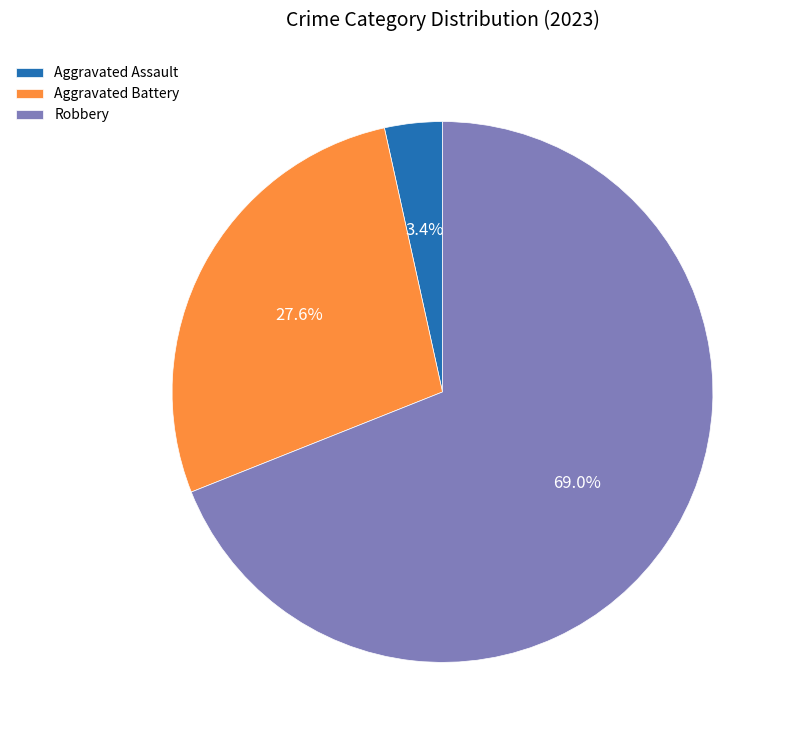

Which category has the biggest portion of the pie?

Robbery